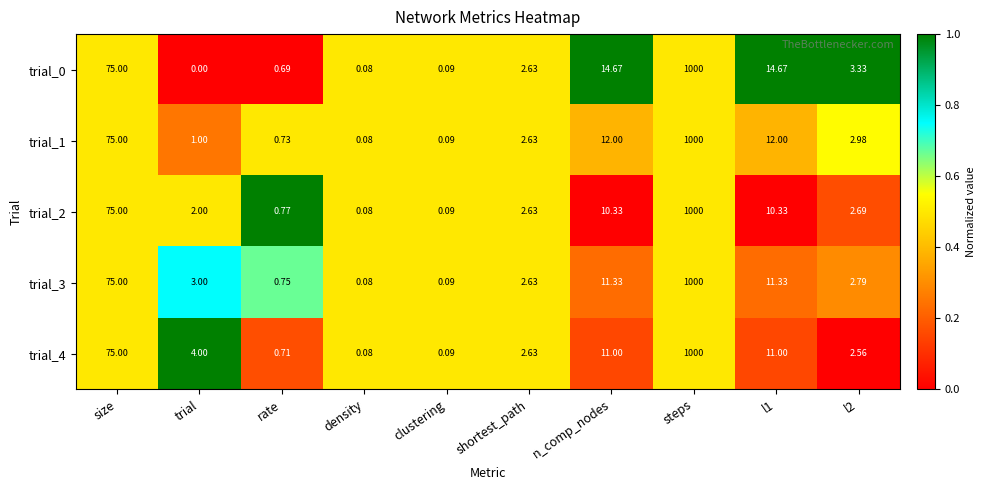

What is the spread (max minus min) of values at trial?

4.0